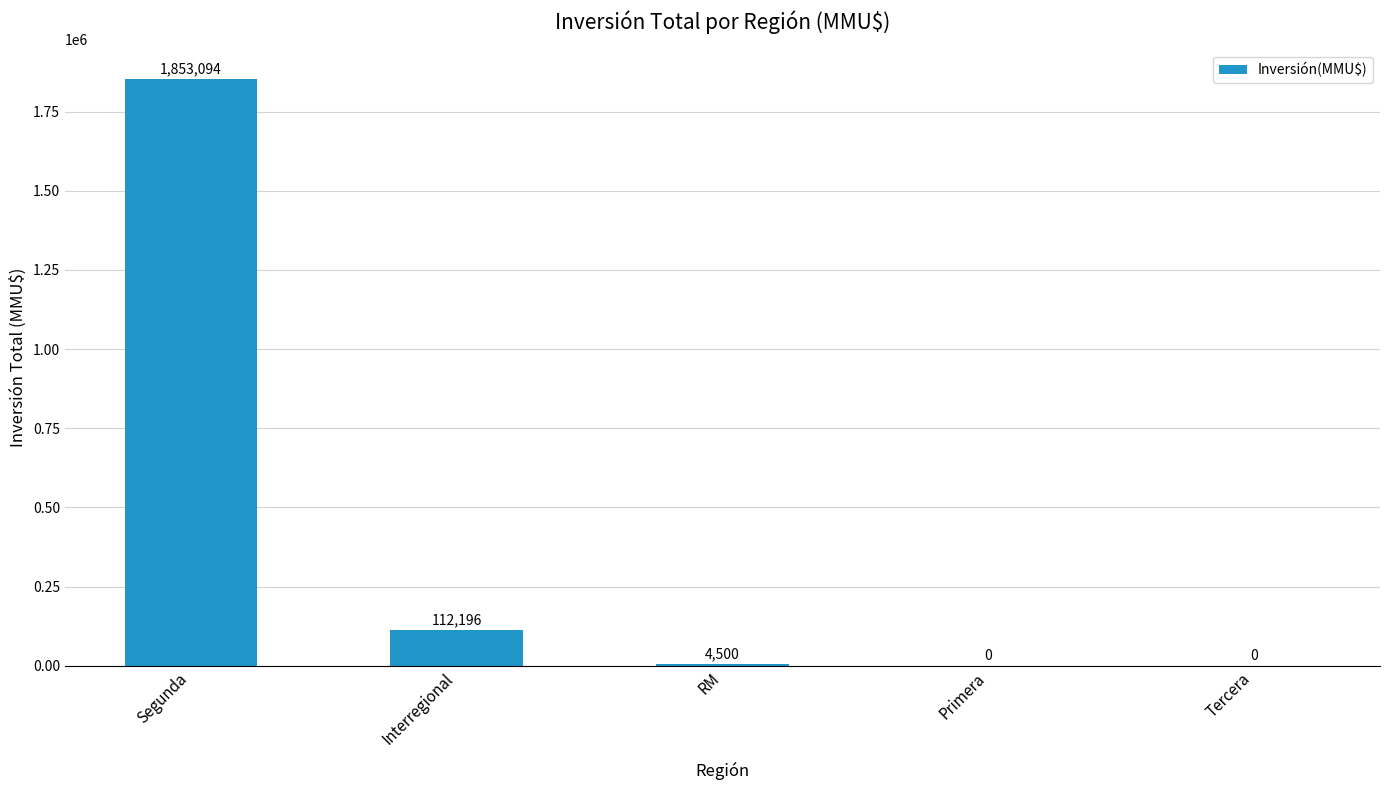

What is the sum of the values at Primera and RM?

4500